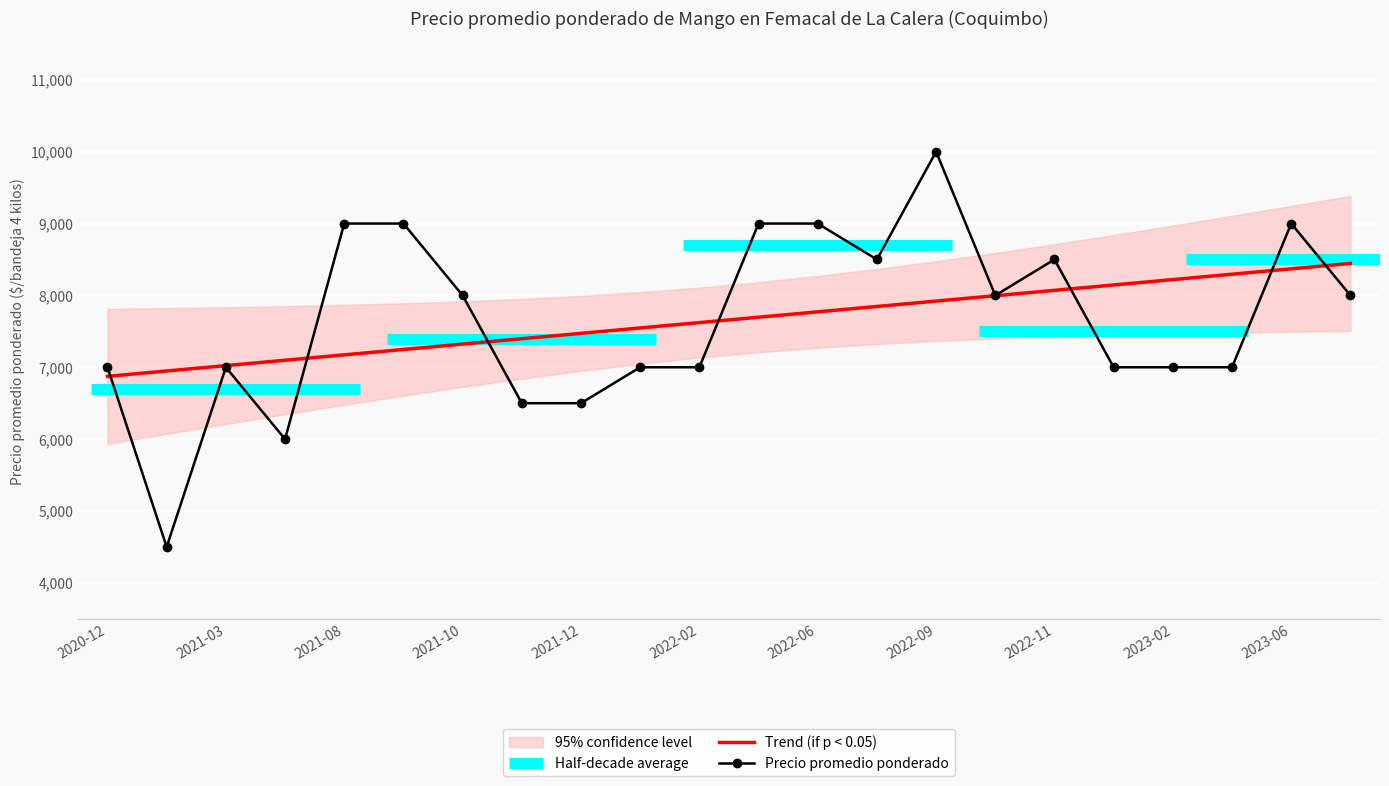

What position from the right is 2022-05?

11